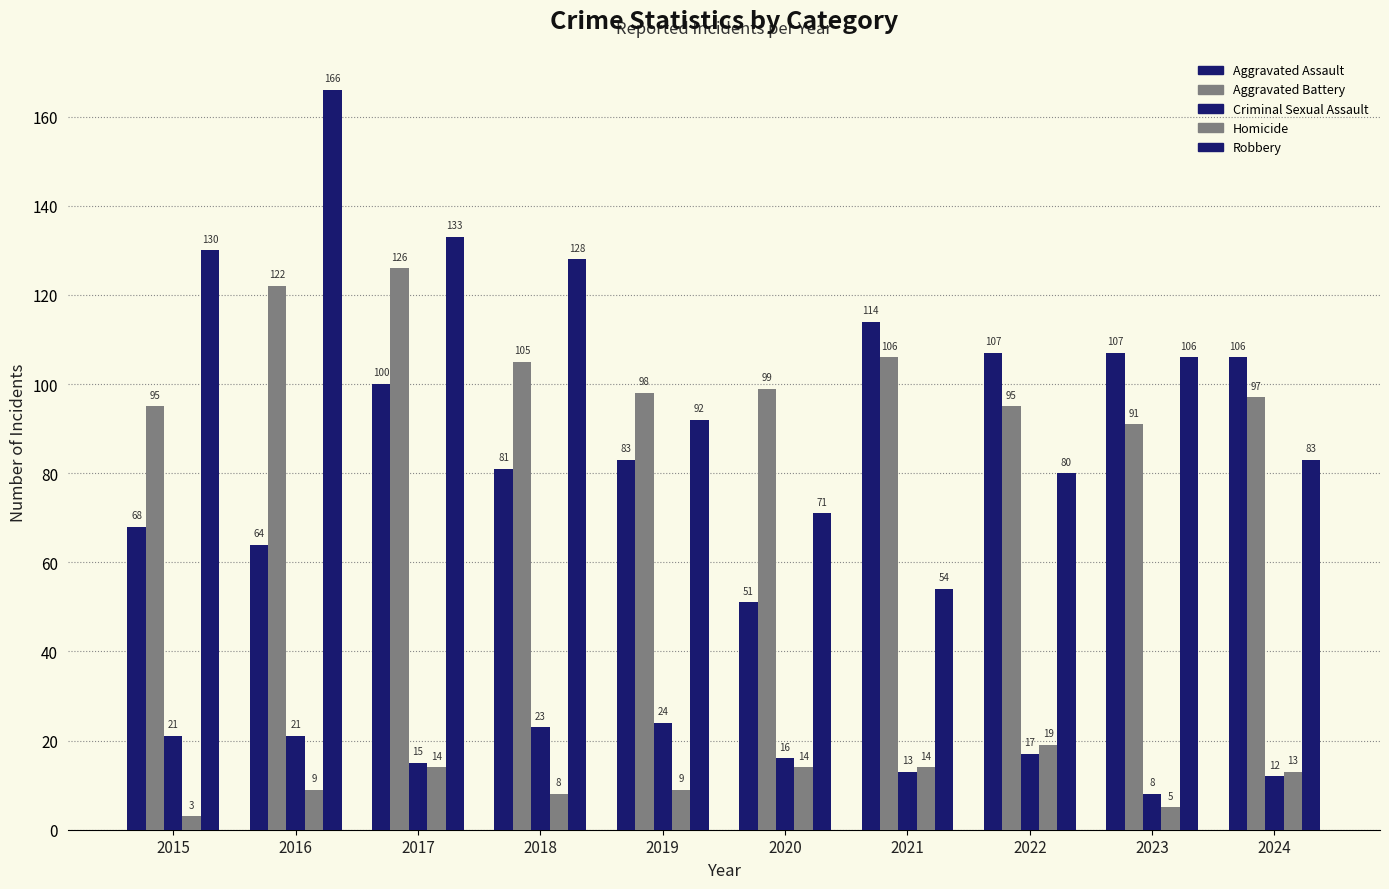

What is the smallest value displayed?

3